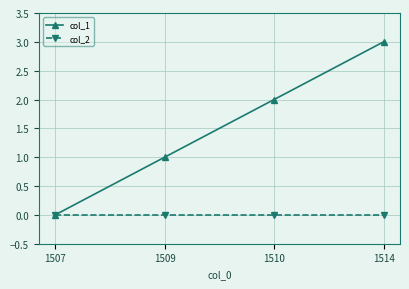

Count the number of data series in this chart.

2